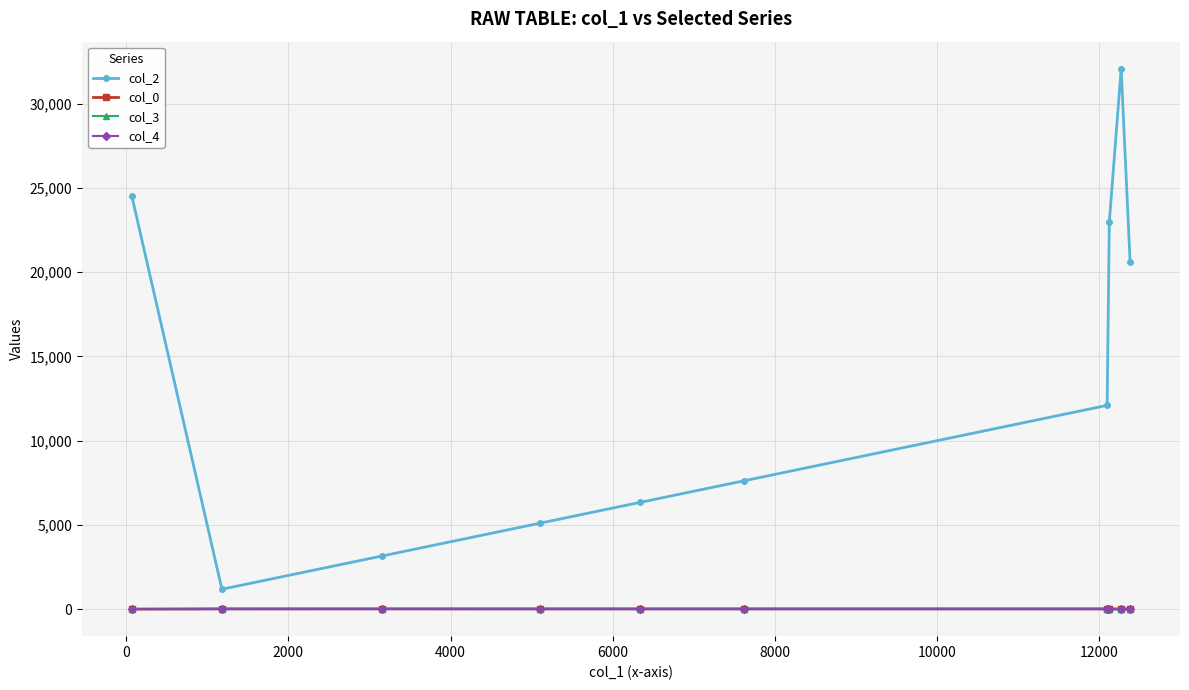

At how many categories does at least one series exceed 19850?

4